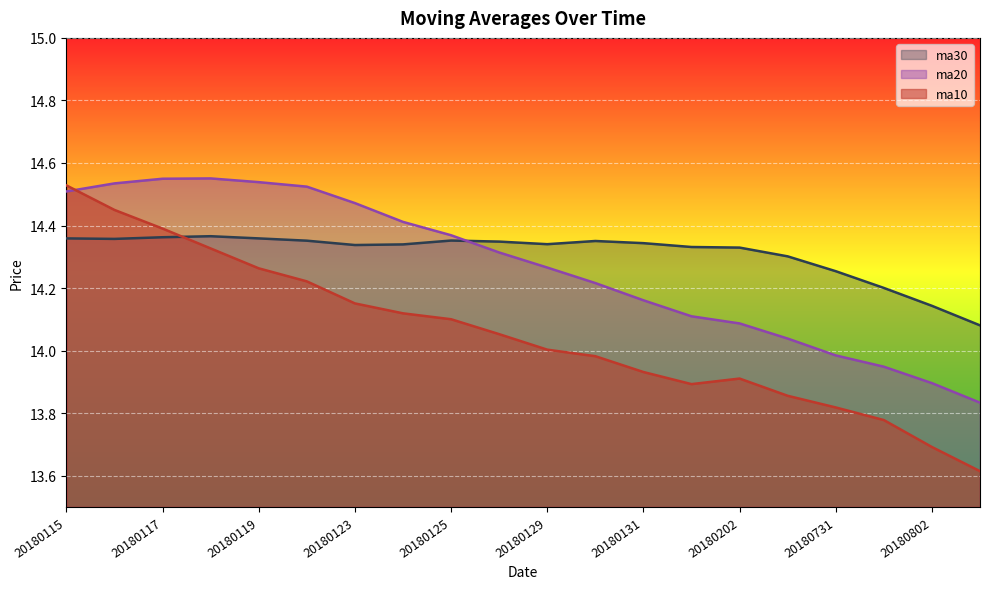

Between which two adjacent categories do ma30 and ma10 first intersect?

20180117 and 20180118